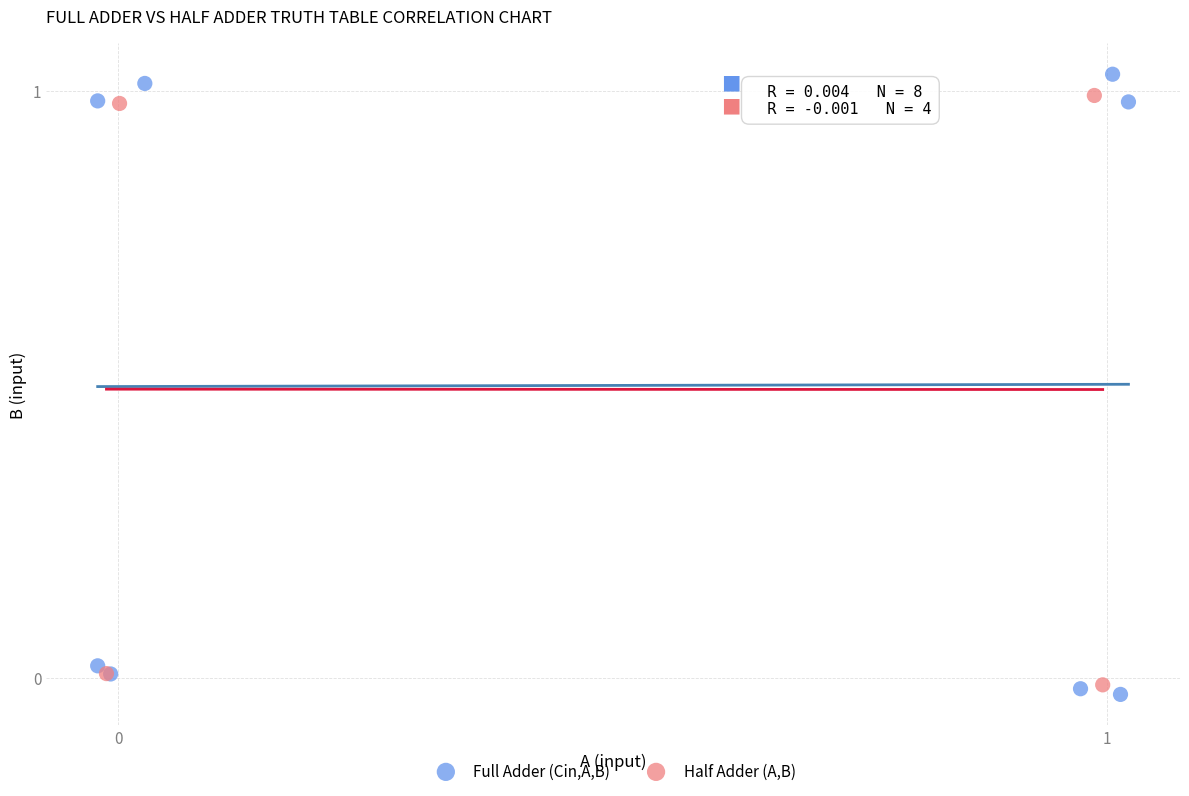

Which series has the largest Y range (max minus min)?

Full Adder (Cin,A,B)